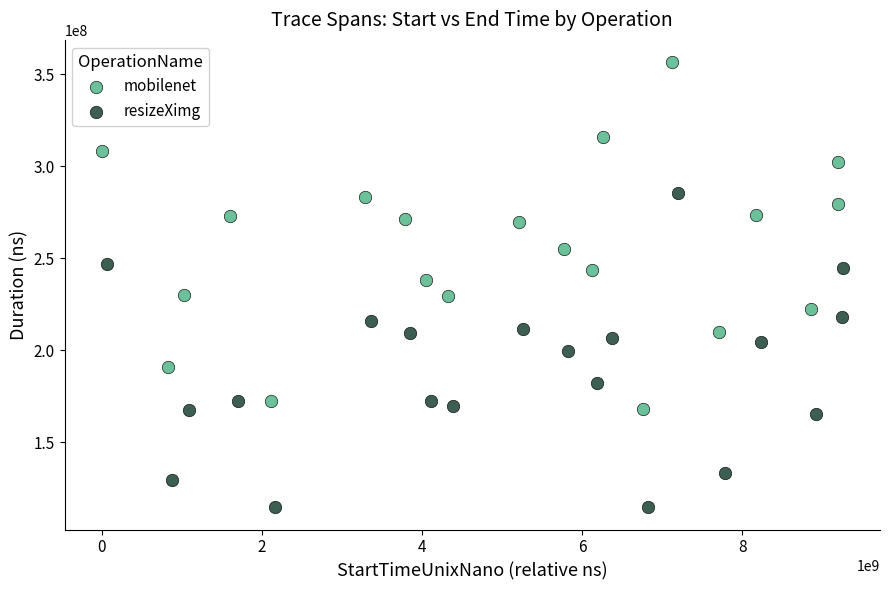

Which series reaches the minimum Y coordinate?

resizeXimg